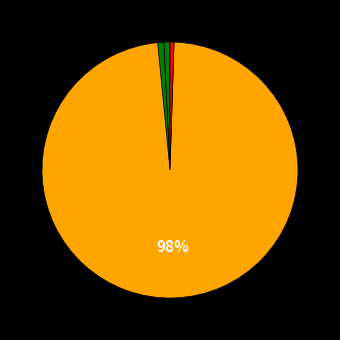

To the nearest percent, what is the difference between the largest and smallest slice percentages?

98%